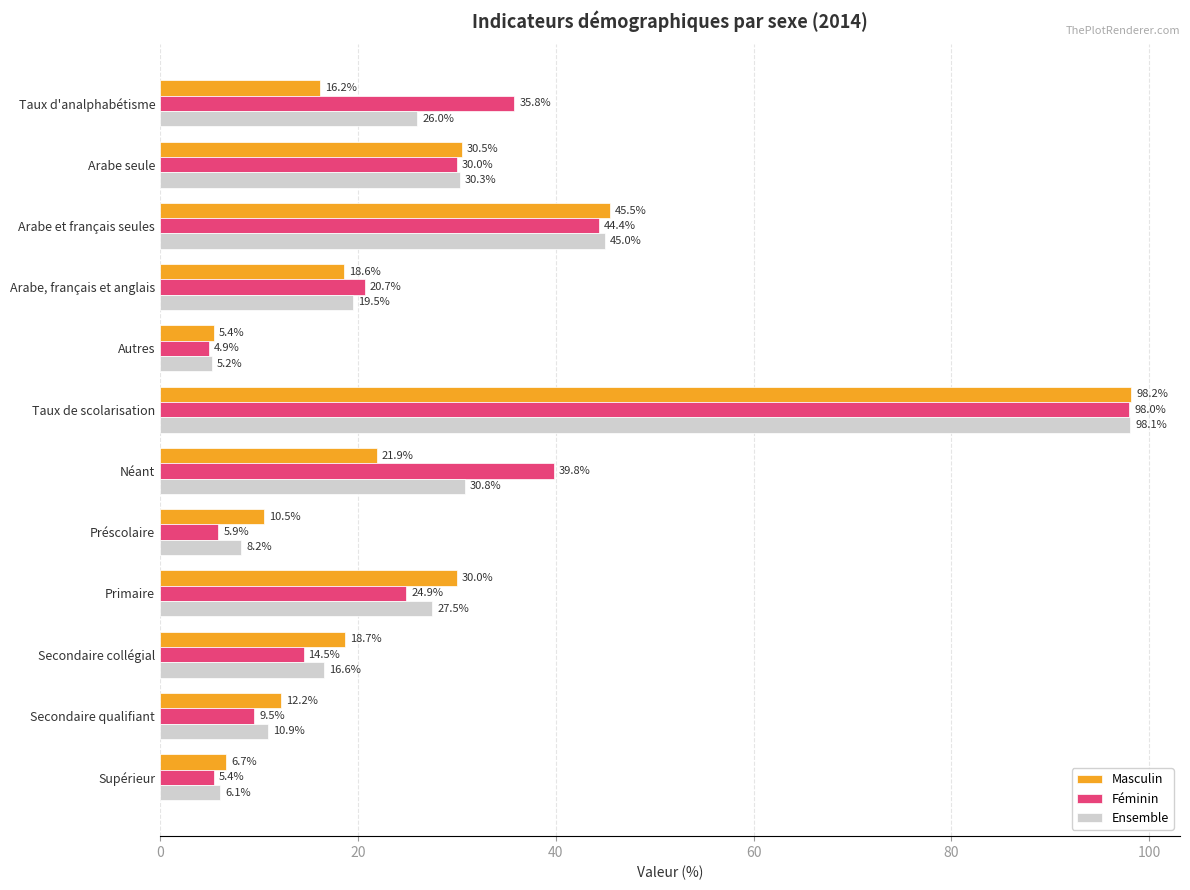

At which category does the chart reach its peak across all series?

Taux de scolarisation